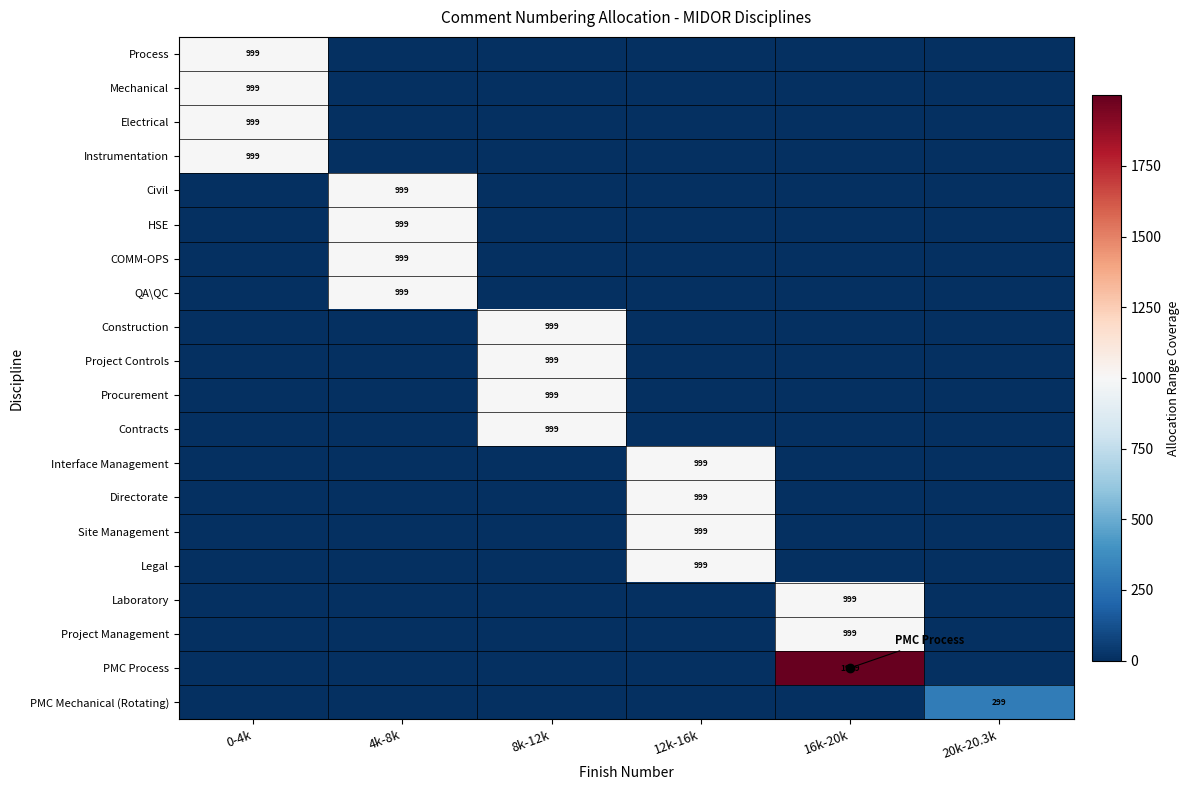

The value of Legal at 12k-16k is 265. True or false?

False